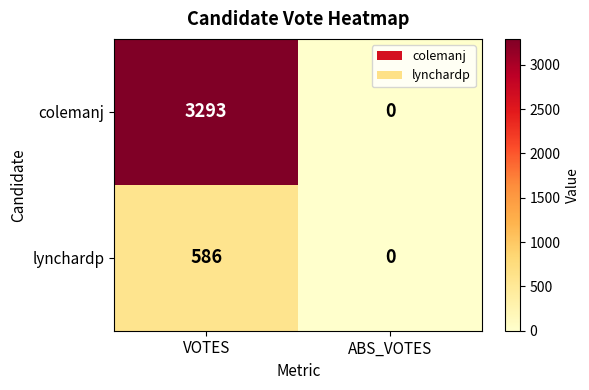

Reading left to right, what are all the values shown in this chart?

colemanj: VOTES=3293	ABS_VOTES=0
lynchardp: VOTES=586	ABS_VOTES=0